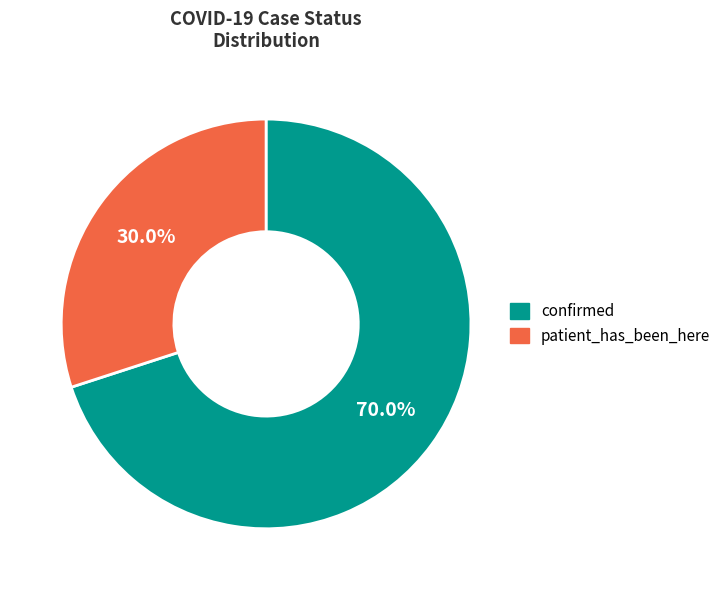

What is the ratio of the value at patient_has_been_here to the value at confirmed?

0.4